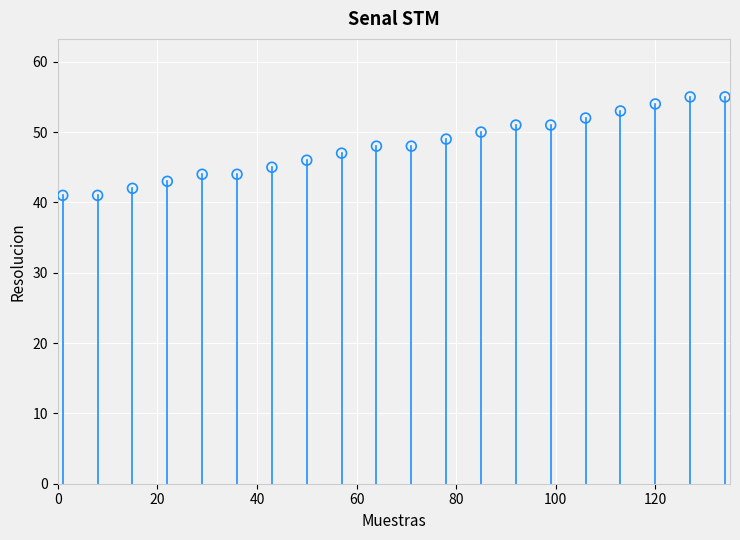

What is the range of Y values (max minus min)?

14